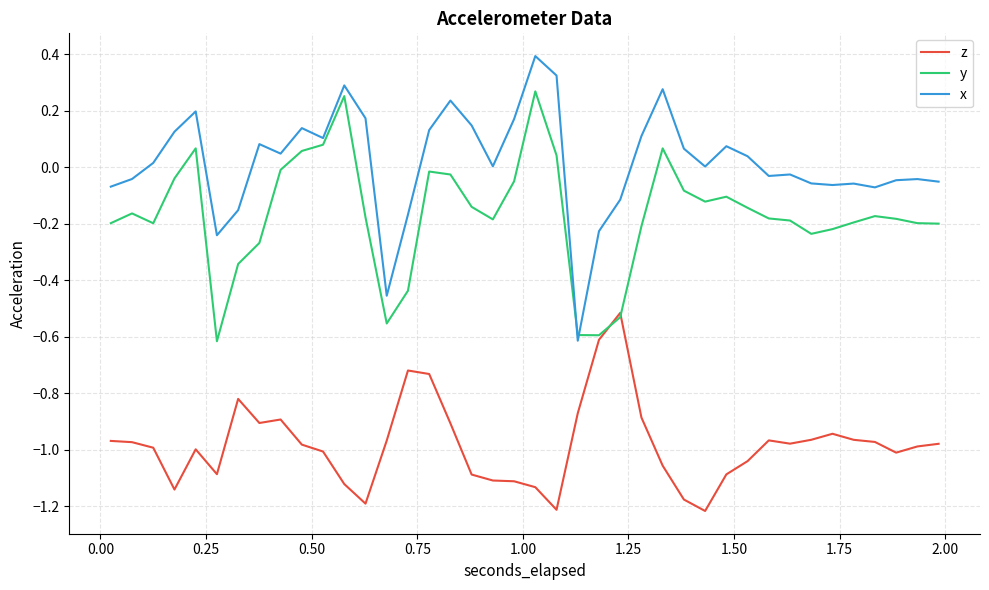

Which series has the largest total across all categories?

x